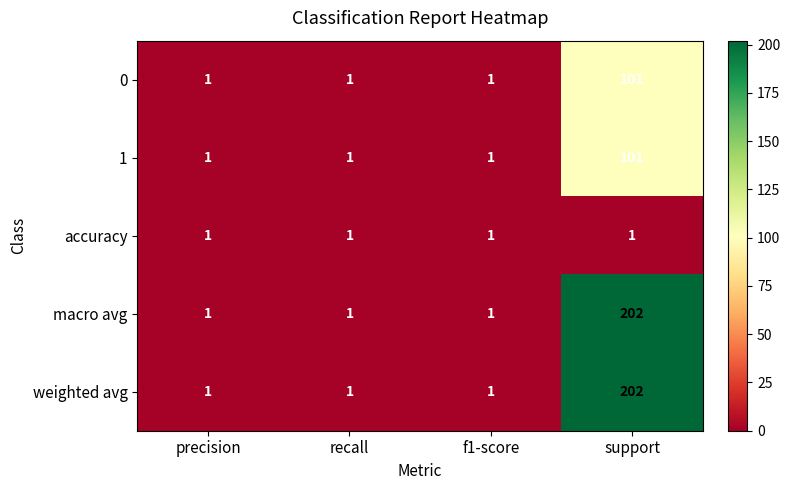

What is the total value across all series at recall?

5